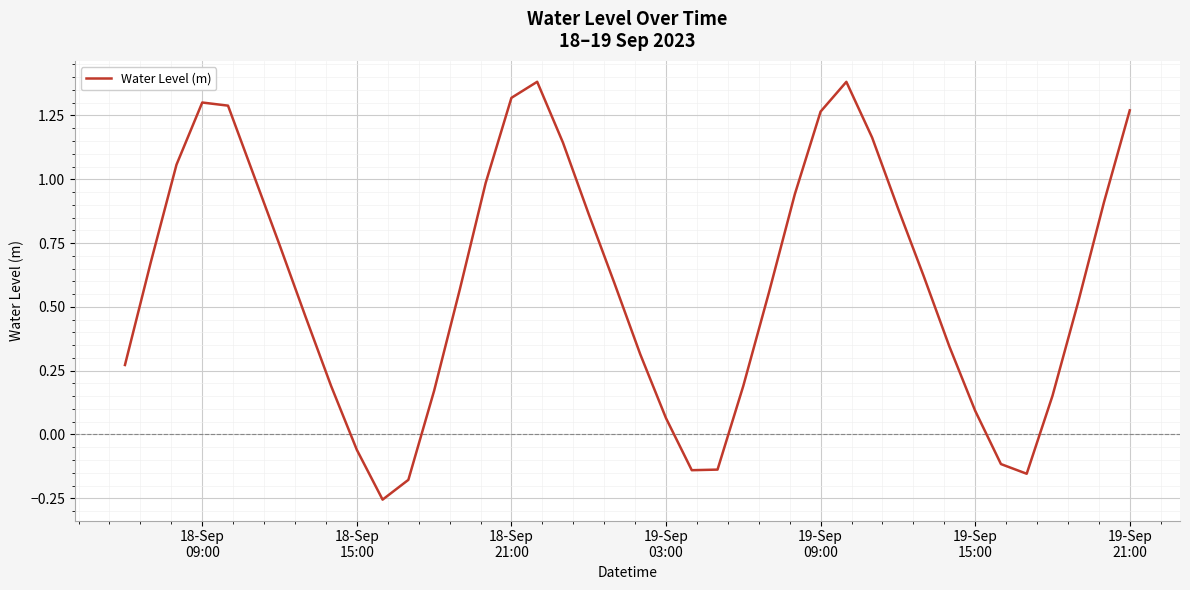

Does the chart display data point markers on the line(s)?

No